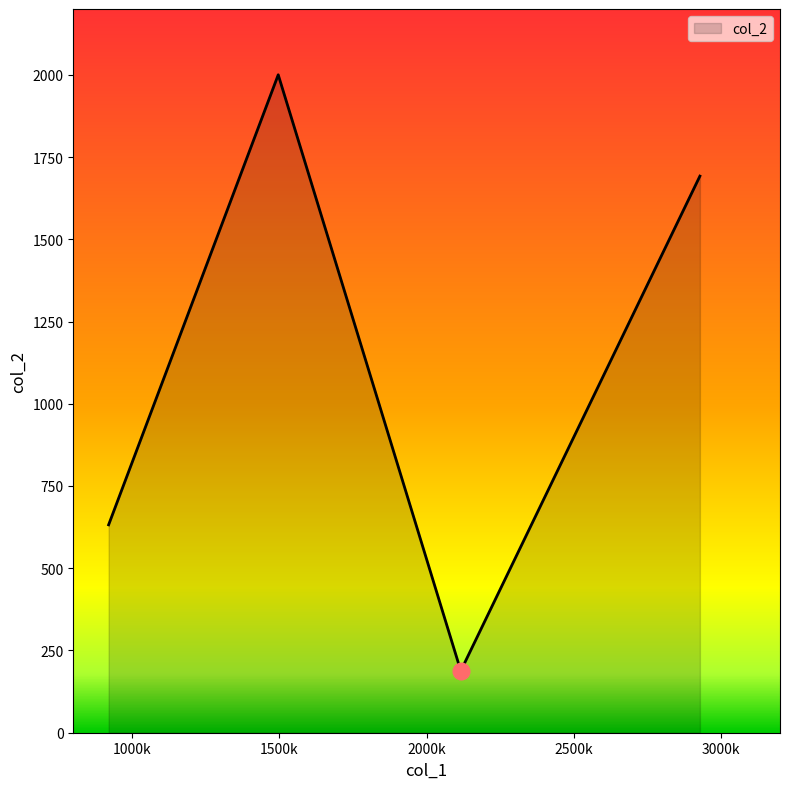

What is the sum of all values?

4512